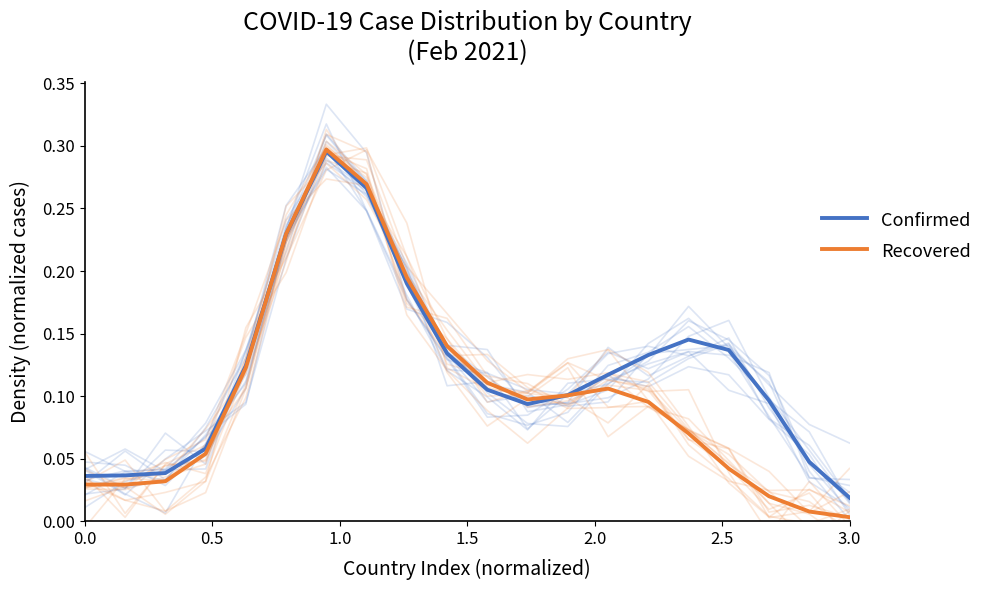

Which series has the widest spread of values?

Recovered